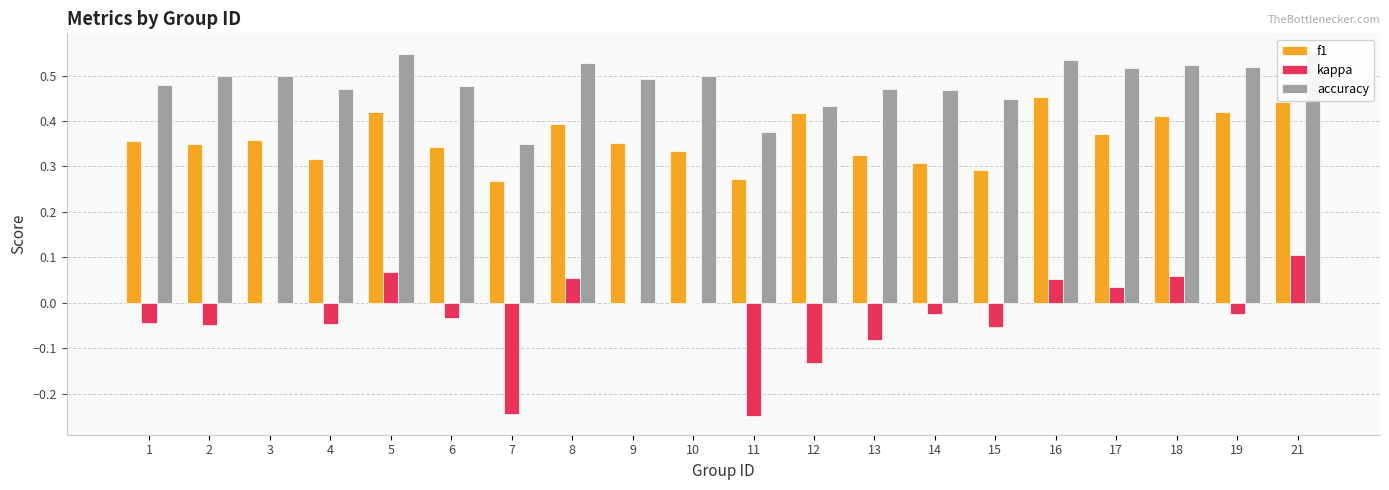

Which series has the widest spread of values?

kappa